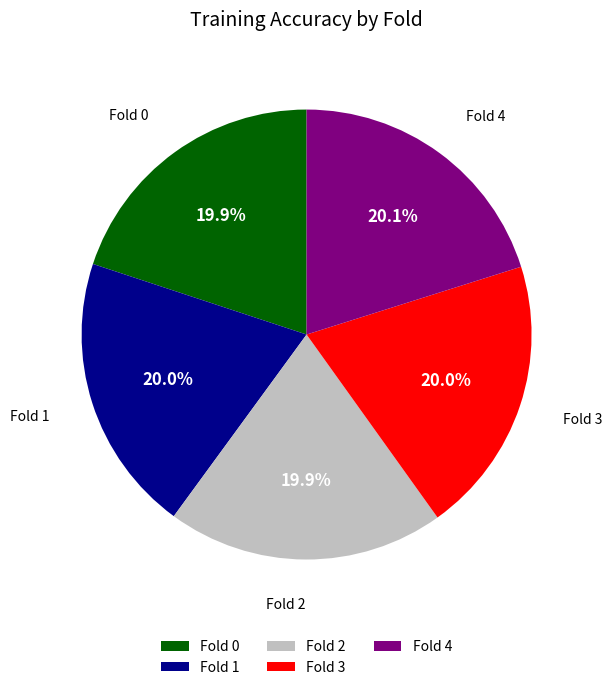

How many segments does this pie chart have?

5